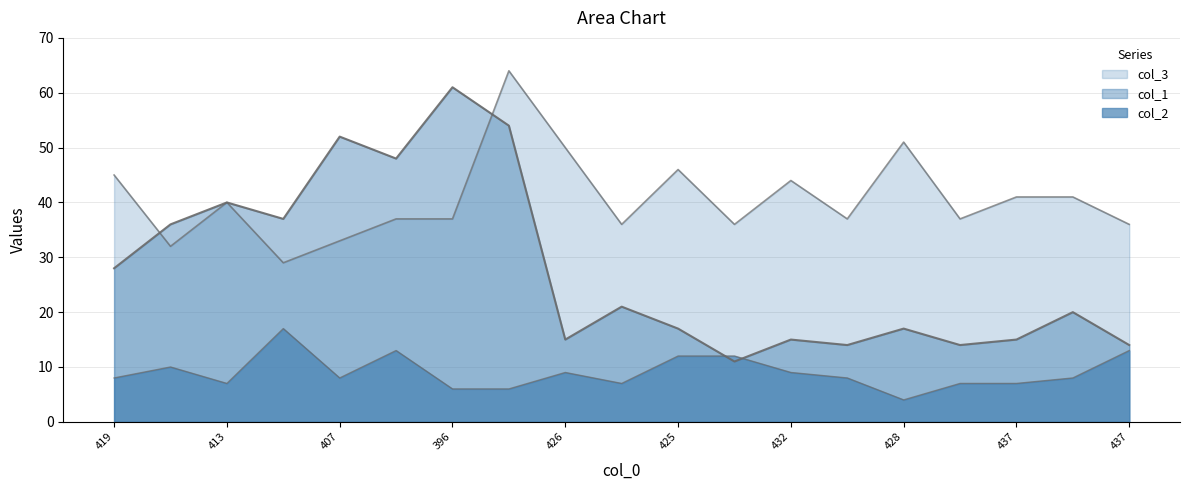

How many lines are shown in the chart?

3